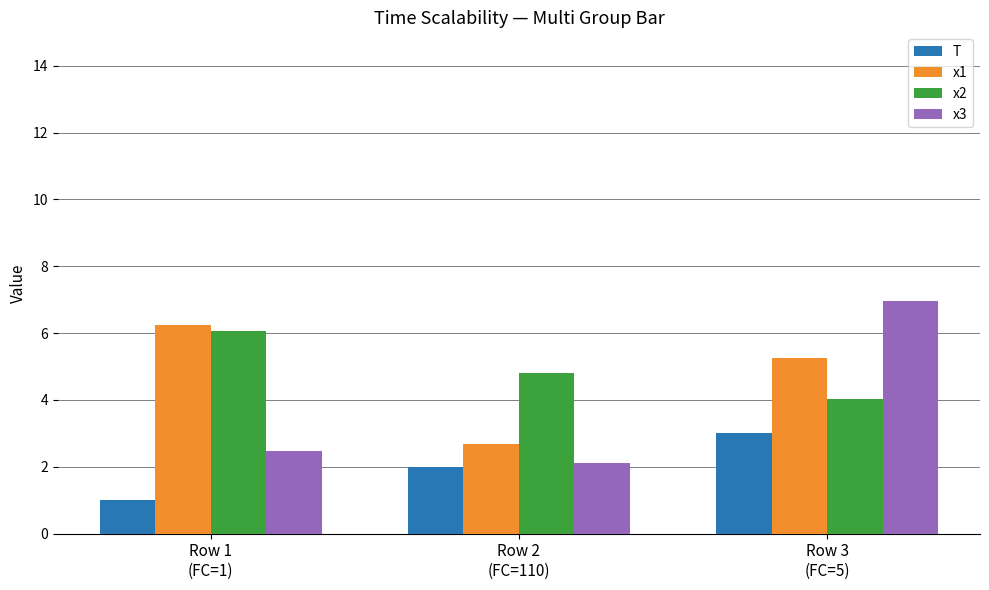

Reading left to right, what are all the values shown in this chart?

T: Row 1
(FC=1)=1.0	Row 2
(FC=110)=2.0	Row 3
(FC=5)=3.0
x1: Row 1
(FC=1)=6.3	Row 2
(FC=110)=2.7	Row 3
(FC=5)=5.2
x2: Row 1
(FC=1)=6.1	Row 2
(FC=110)=4.8	Row 3
(FC=5)=4.0
x3: Row 1
(FC=1)=2.5	Row 2
(FC=110)=2.1	Row 3
(FC=5)=7.0